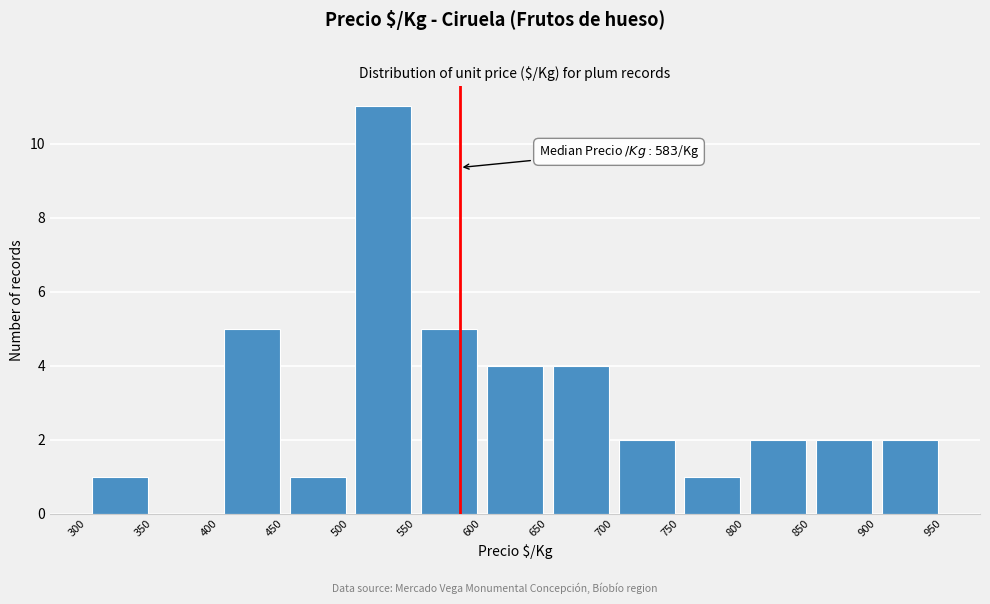

Which range on the x-axis has the tallest bar?

500 to 550